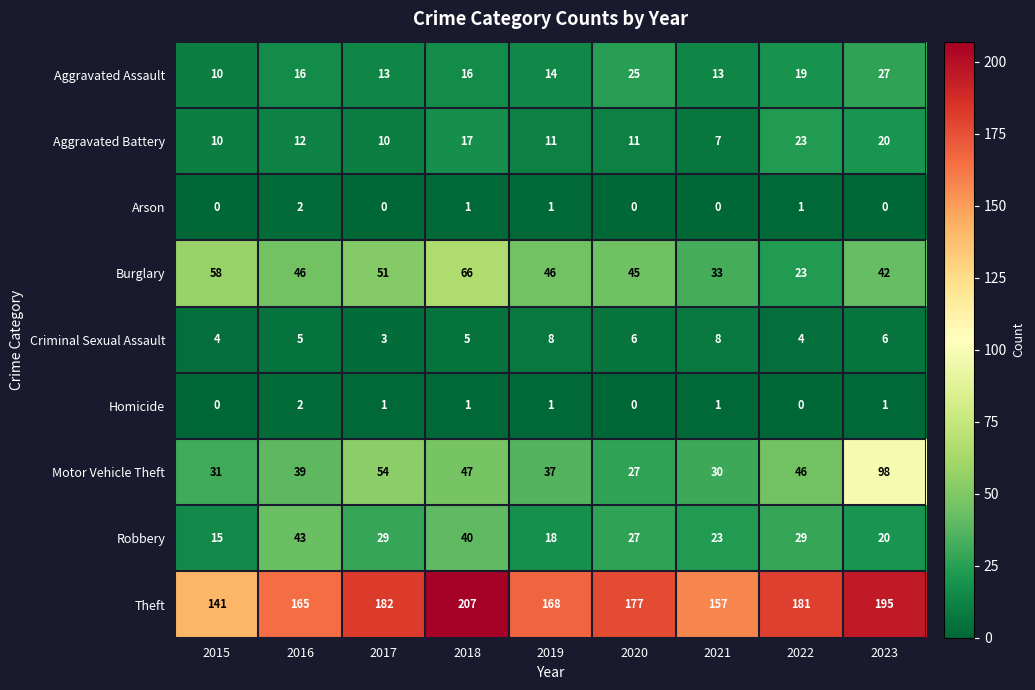

What is the difference between the maximum and minimum values in the Aggravated Assault series?

17